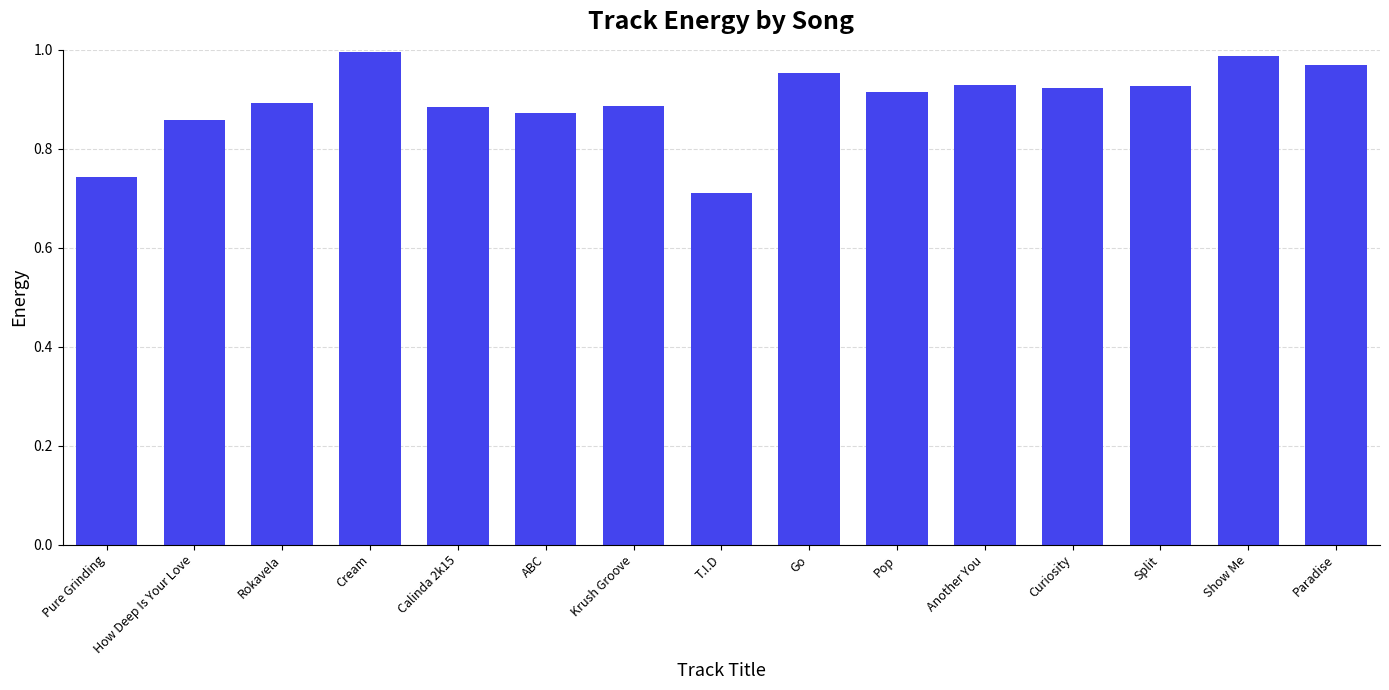

What is the change in value from T.I.D to Curiosity?

+0.2